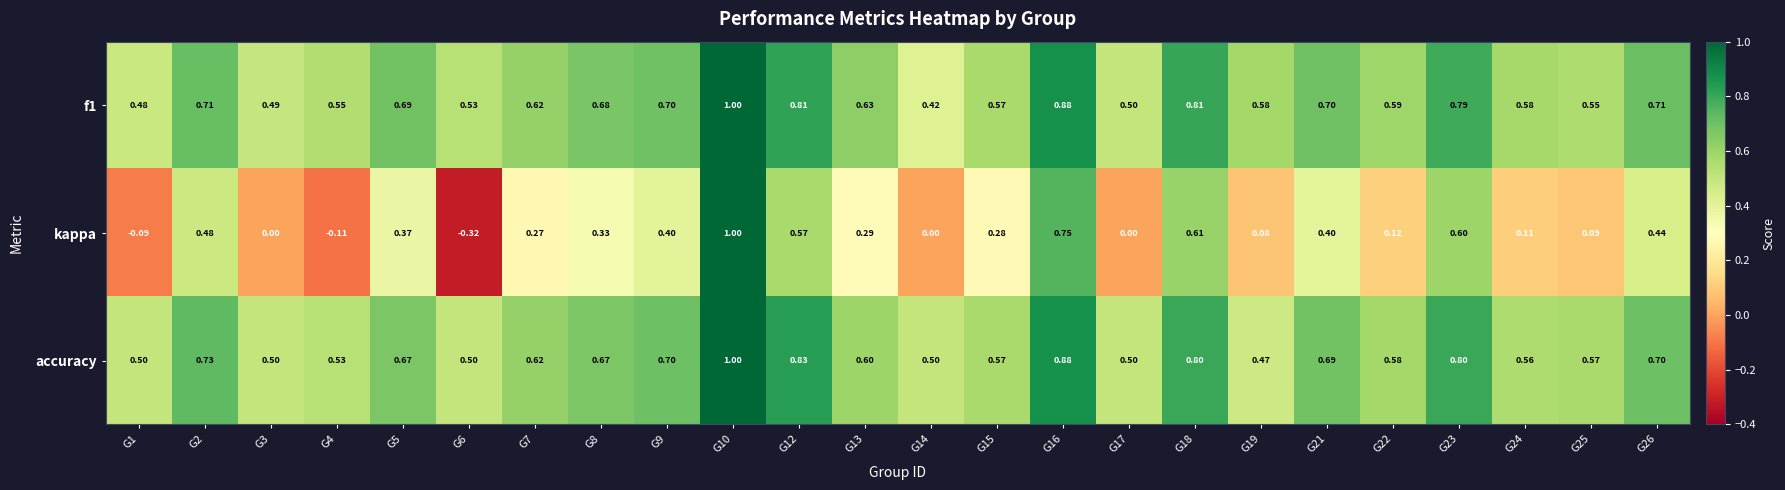

Is the value of kappa at G13 greater than the value of accuracy at G3?

No